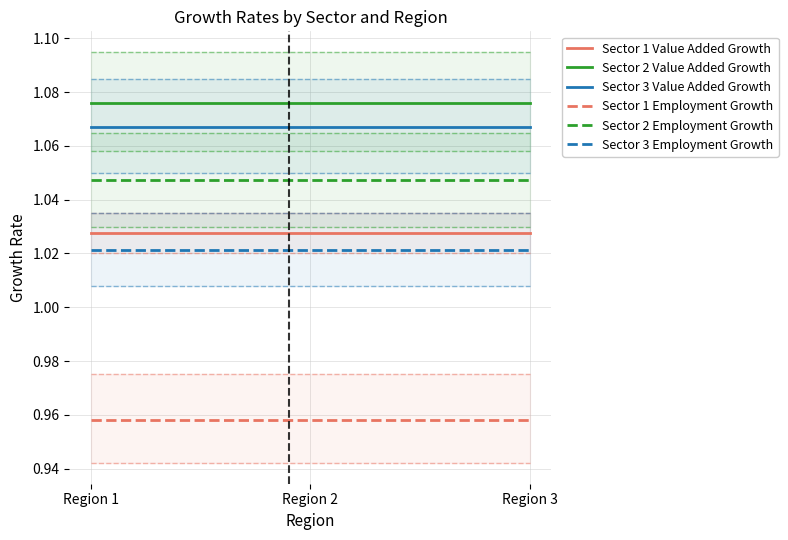

What is the value of the Sector 1 Employment Growth point at the 2nd from the left?

1.0